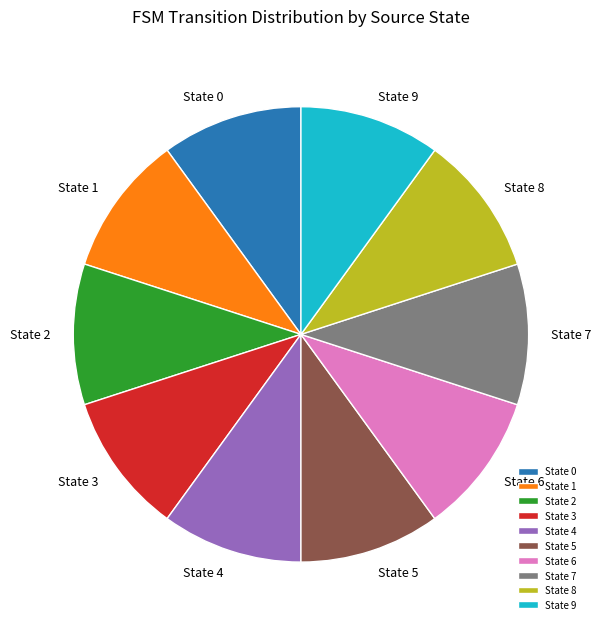

How many segments does this pie chart have?

10